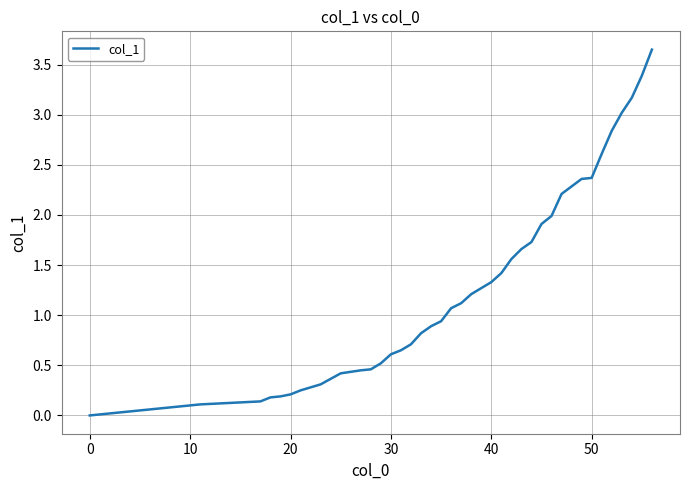

Does the chart have visible grid lines?

Yes